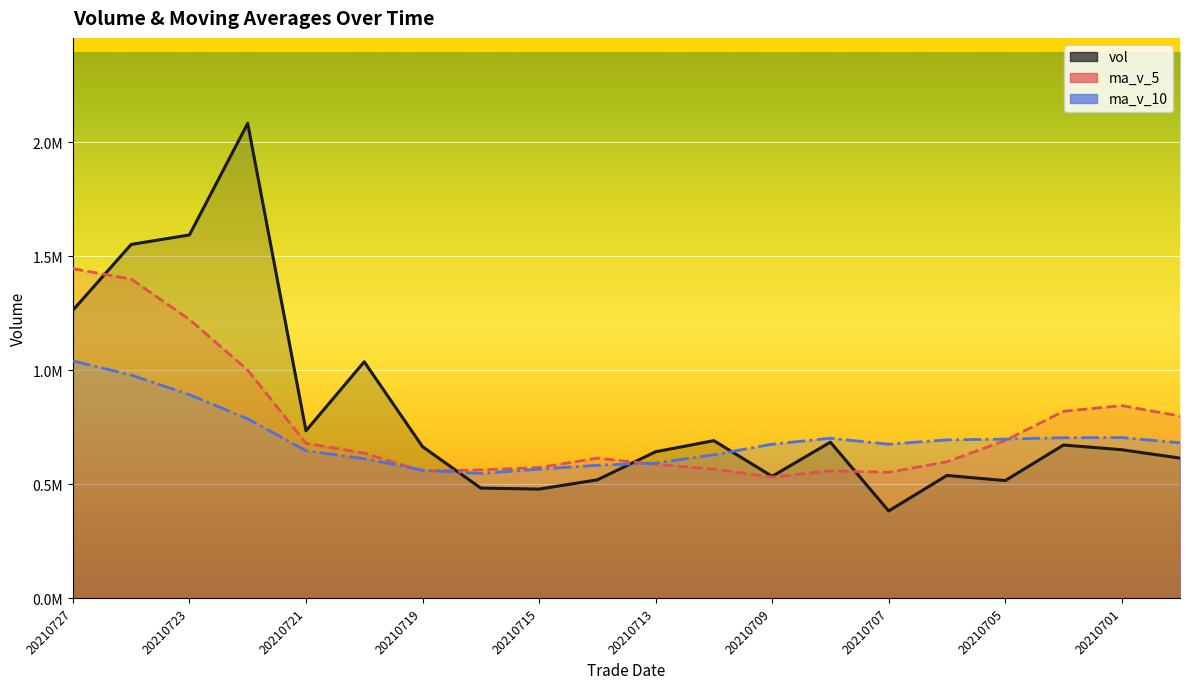

At which category is the sum across all series the highest?

20210726